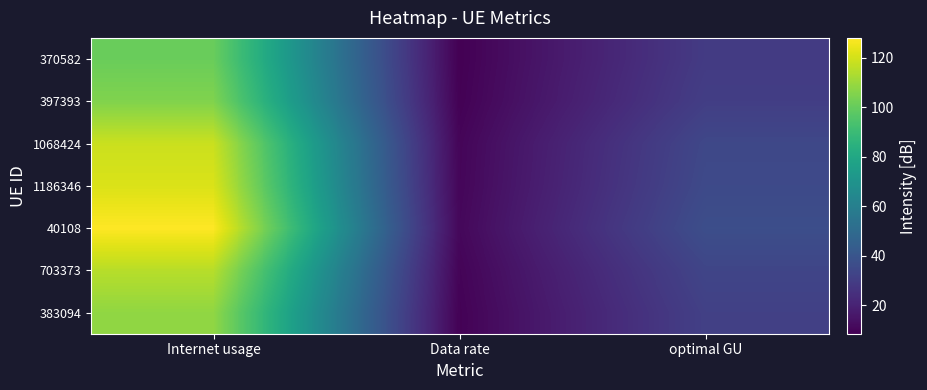

At optimal GU, list the series in order from largest to smallest.

40108, 1186346, 1068424, 703373, 383094, 397393, 370582